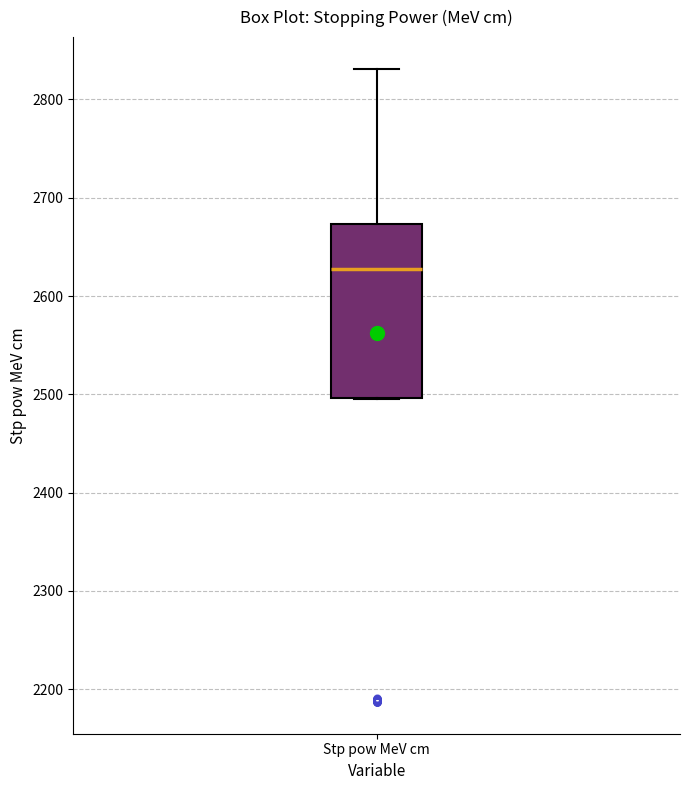

Read this box plot against the y-axis: the position of the median line, the range covered by the box, and the ends of both whiskers. The values are not printed on the chart, so give them approximately, as read against the axis.

median 2630, box 2500 to 2670, whiskers 2490 to 2830